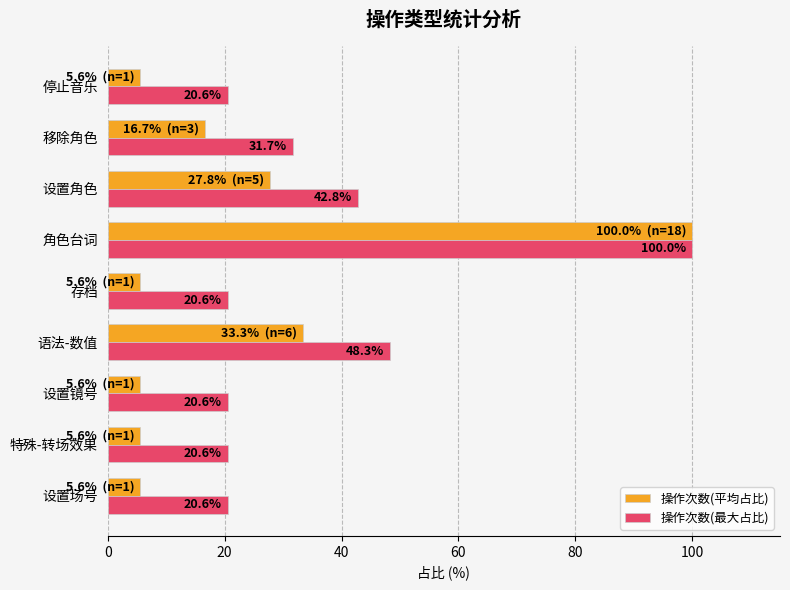

List the series in order of their overall mean, lowest first.

操作次数(平均占比), 操作次数(最大占比)